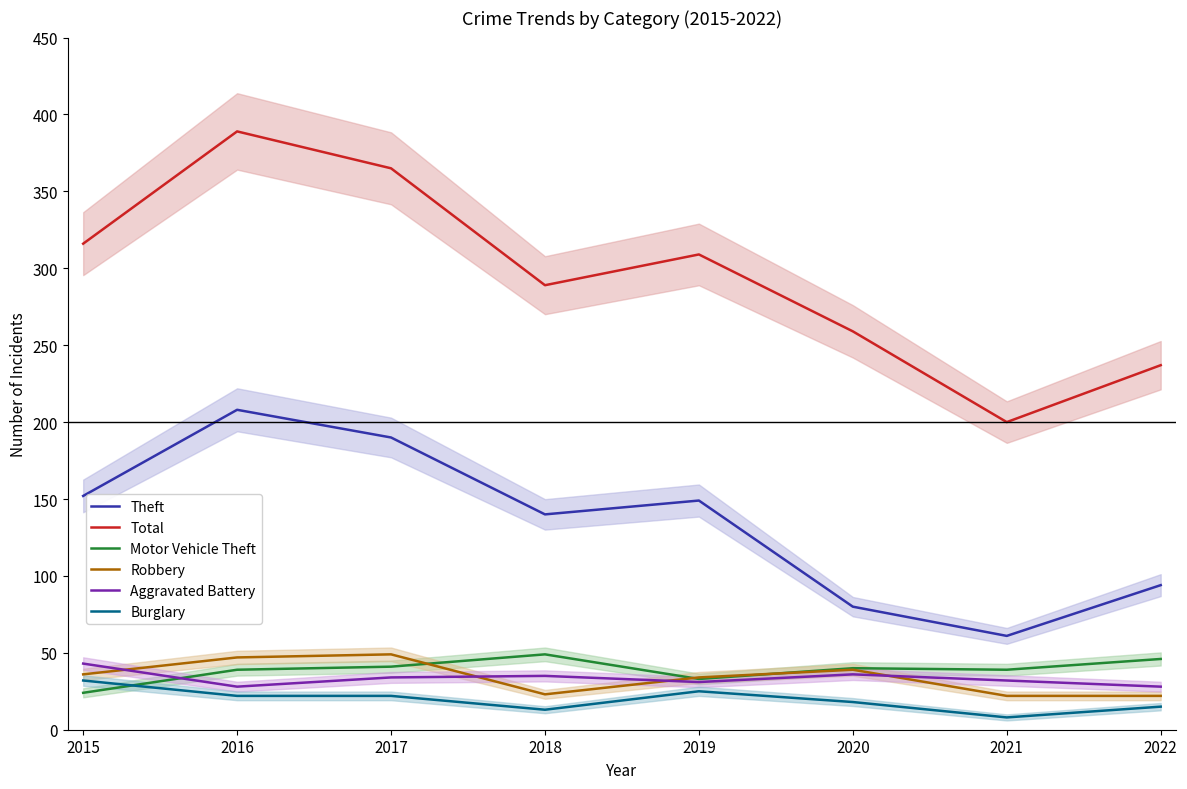

True or false: Motor Vehicle Theft and Total cross at least once.

False